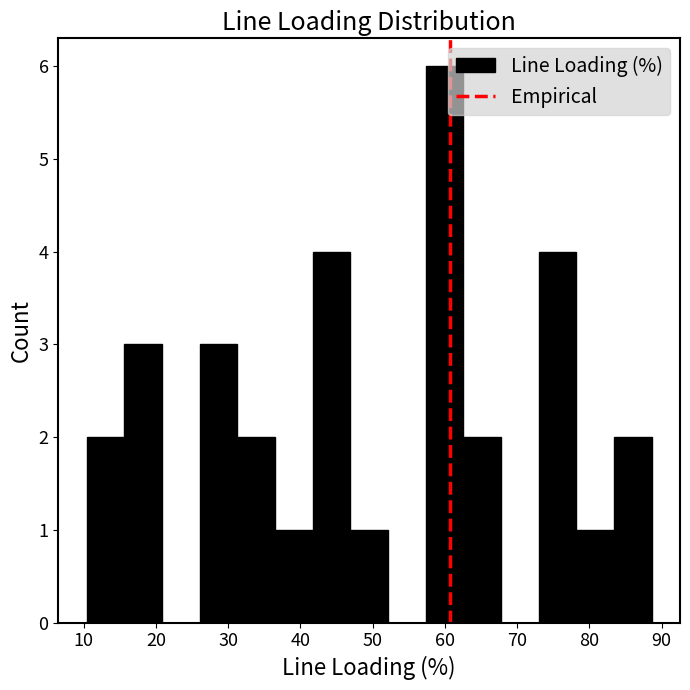

Reading left to right, list every bar in this chart as the range it spans on the x-axis followed by its height. Neither the bar edges nor the heights are printed on the chart, so give them approximately, as read against the axes.

10 to 16: 2
16 to 21: 3
21 to 26: 0
26 to 31: 3
31 to 36: 2
36 to 42: 1
42 to 47: 4
47 to 52: 1
52 to 57: 0
57 to 63: 6
63 to 68: 2
68 to 73: 0
73 to 78: 4
78 to 83: 1
83 to 89: 2